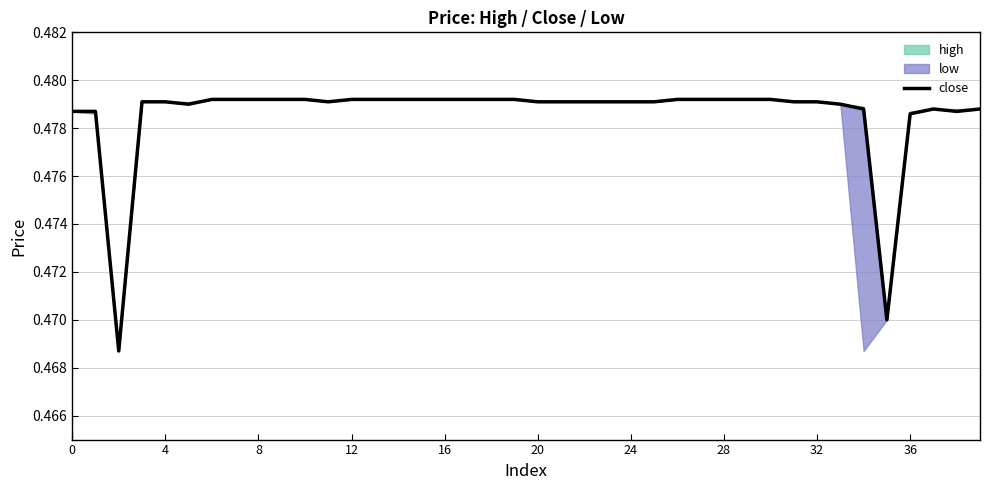

Which category has the highest value across all series?

24